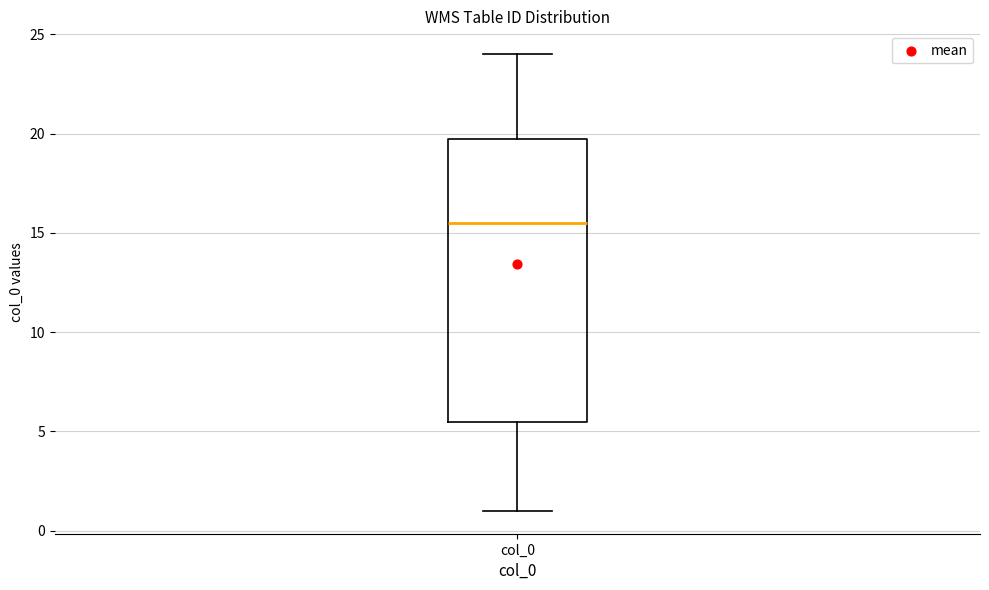

Read this box plot against the y-axis: the position of the median line, the range covered by the box, and the ends of both whiskers. The values are not printed on the chart, so give them approximately, as read against the axis.

median 15.5, box 5.5 to 20.0, whiskers 1.0 to 24.0